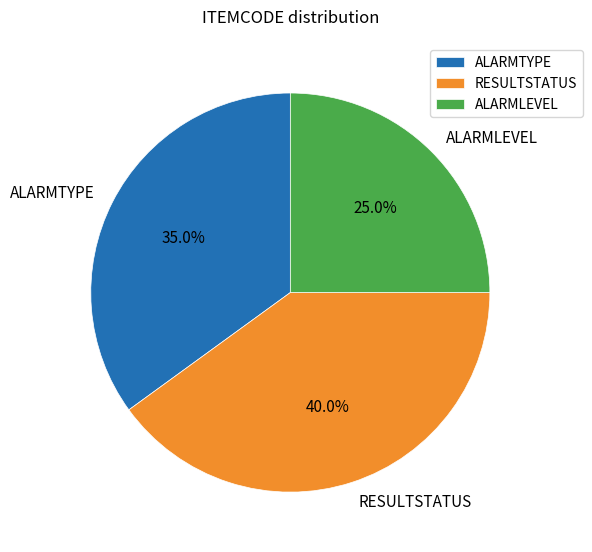

Do ALARMLEVEL and RESULTSTATUS together represent more than half of the pie?

Yes